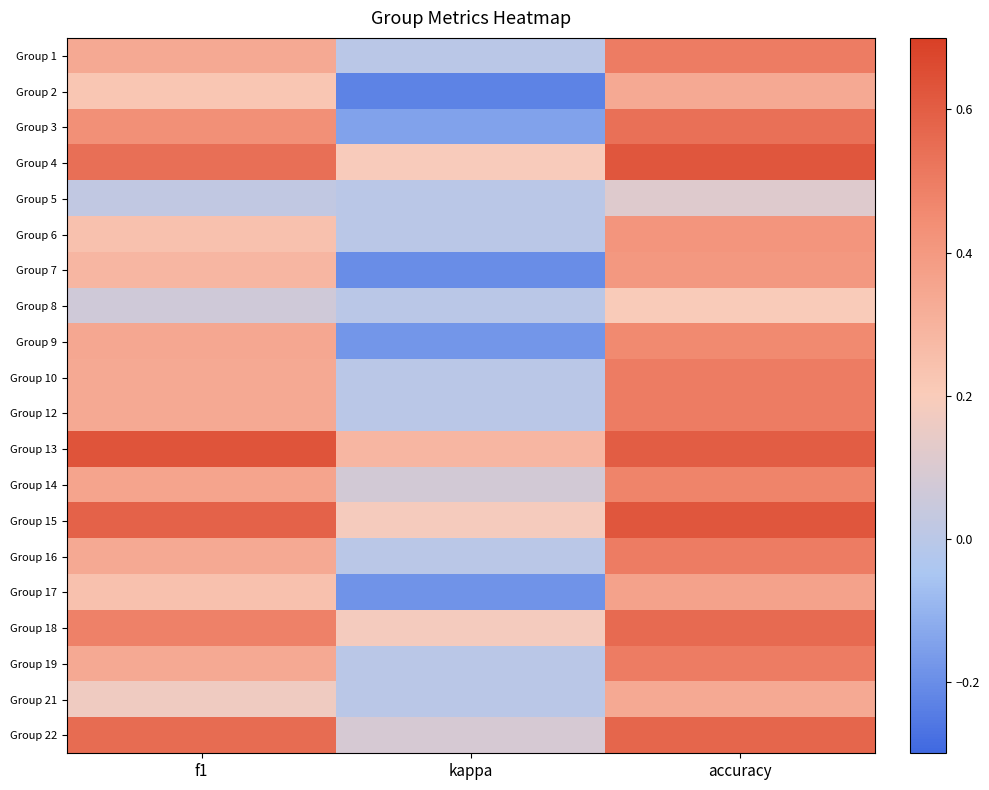

Between kappa and f1, which is larger?

f1